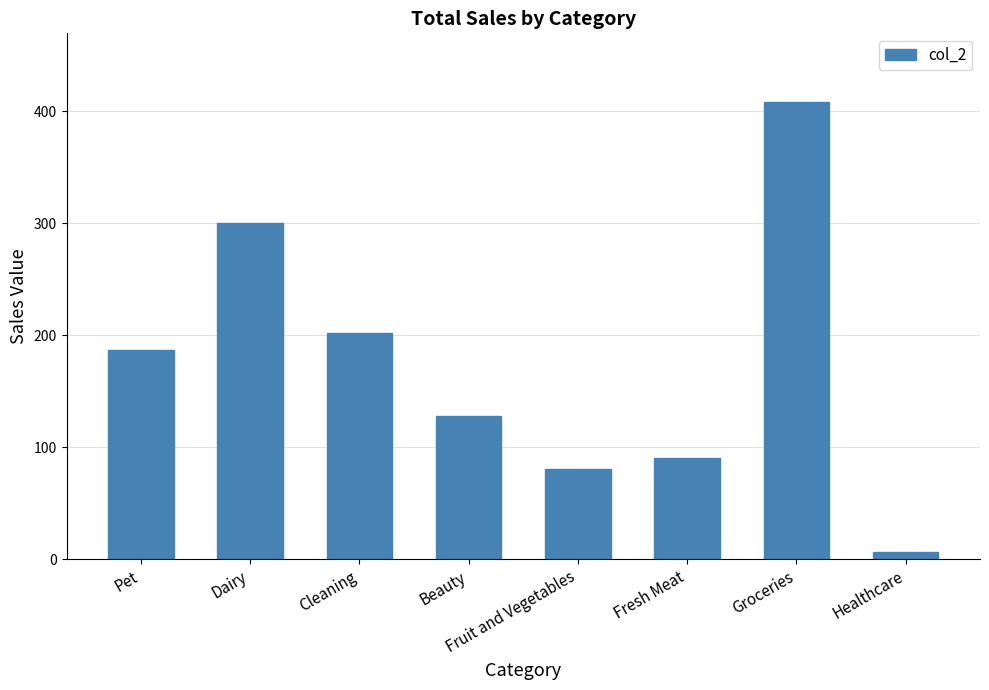

List the labels in order of value, largest first.

Groceries, Dairy, Cleaning, Pet, Beauty, Fresh Meat, Fruit and Vegetables, Healthcare